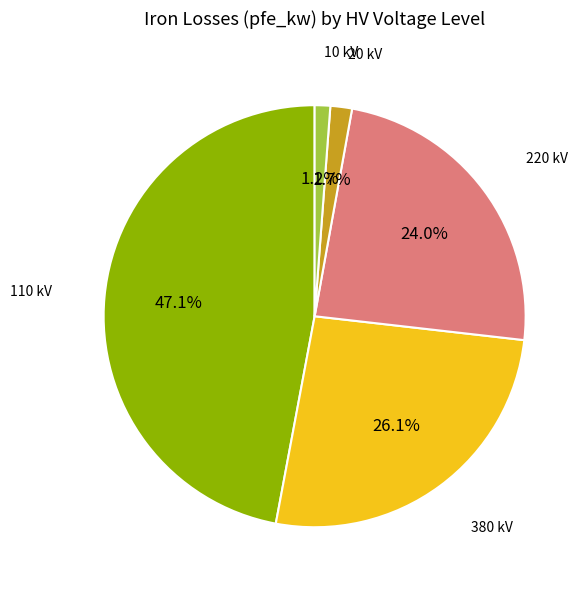

What is the total percentage of 10 kV and 220 kV?

25.2%